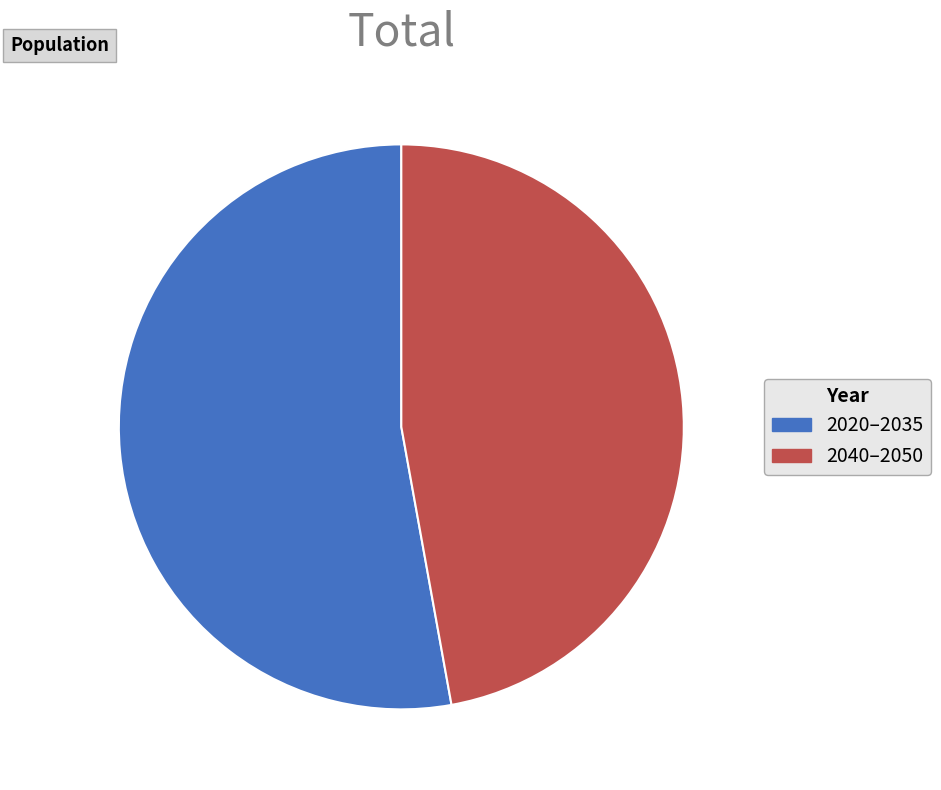

Count the number of slices in the pie.

2